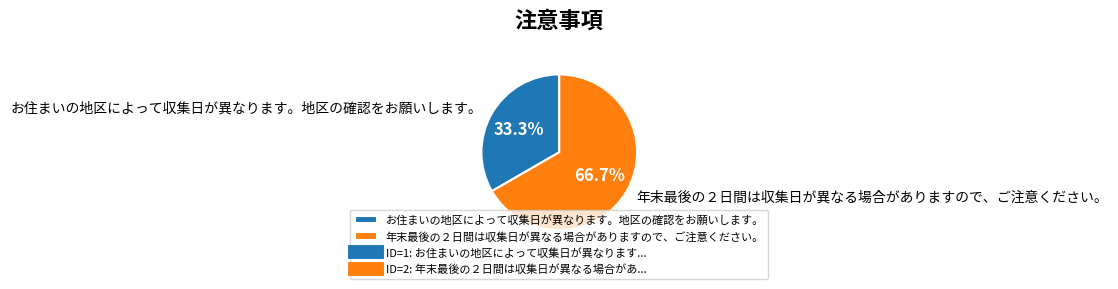

Approximately how many times larger is the value at 年末最後の２日間は収集日が異なる場合がありますので、ご注意ください。 compared to お住まいの地区によって収集日が異なります。地区の確認をお願いします。?

2.0